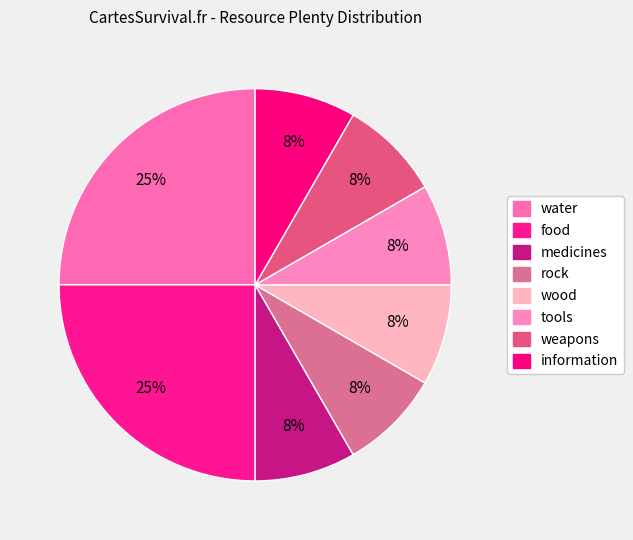

Combined, do medicines and rock account for over 50%?

No